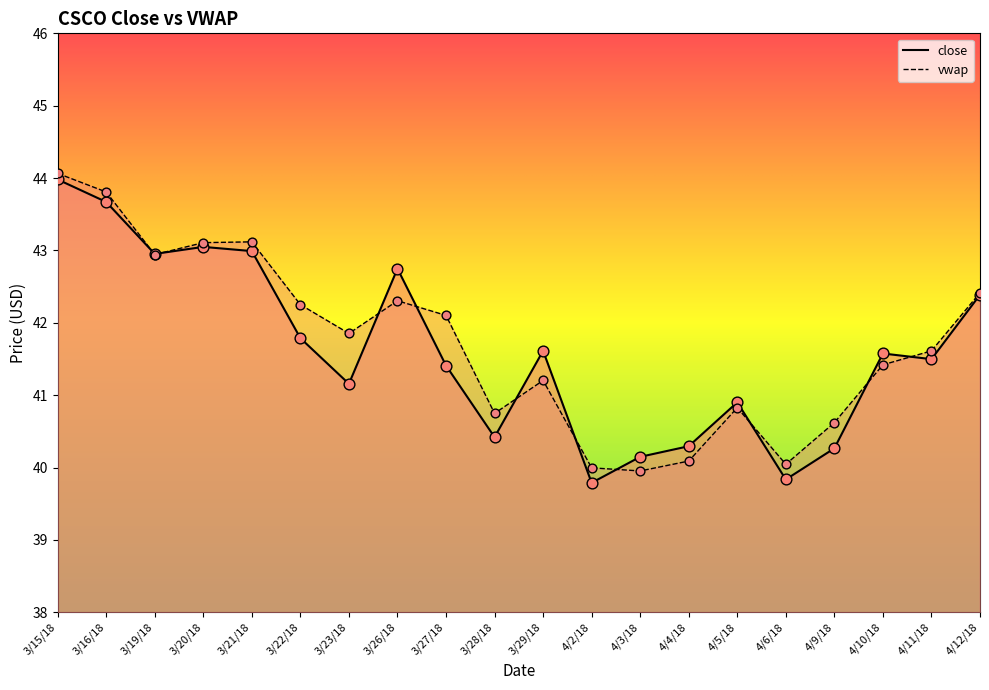

Which series has the largest total across all categories?

vwap